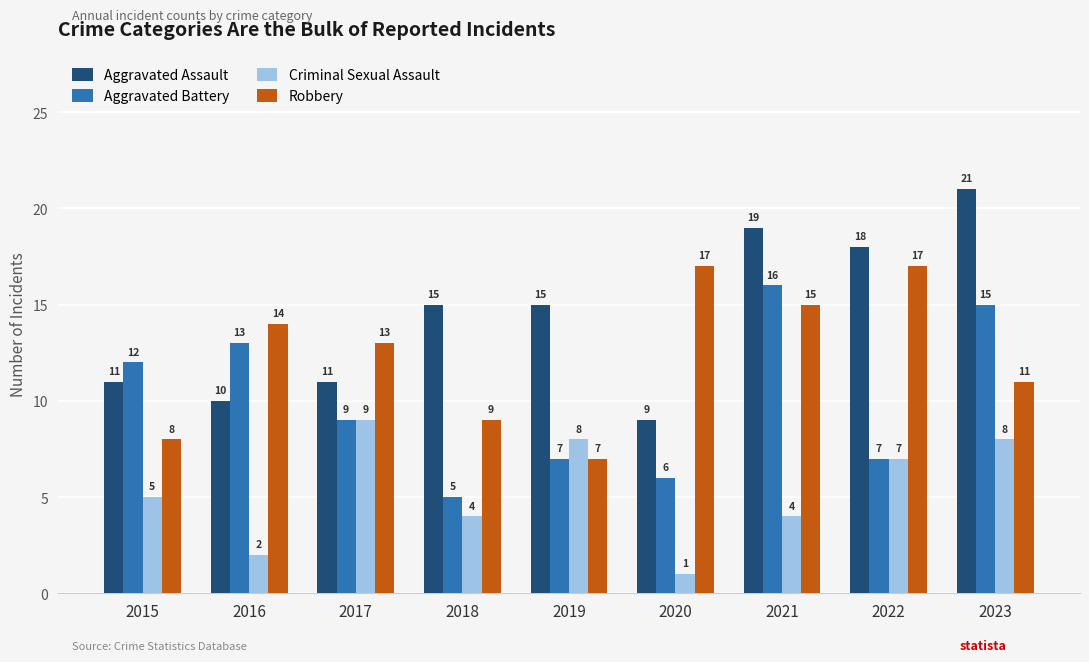

Which series has the largest range (max minus min)?

Aggravated Assault